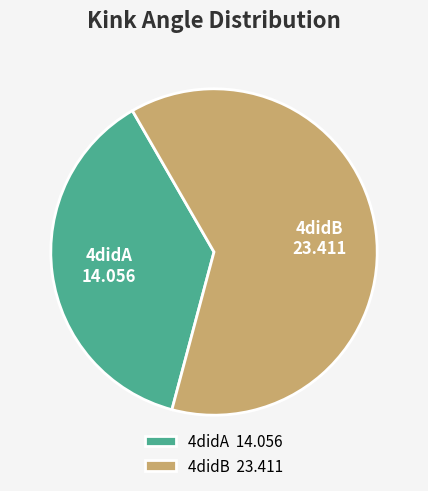

What is the ratio of the value at 4didB to the value at 4didA?

1.7